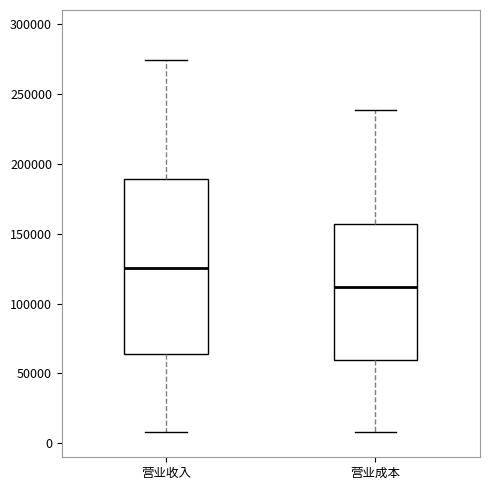

Which box has the lowest median line?

营业成本